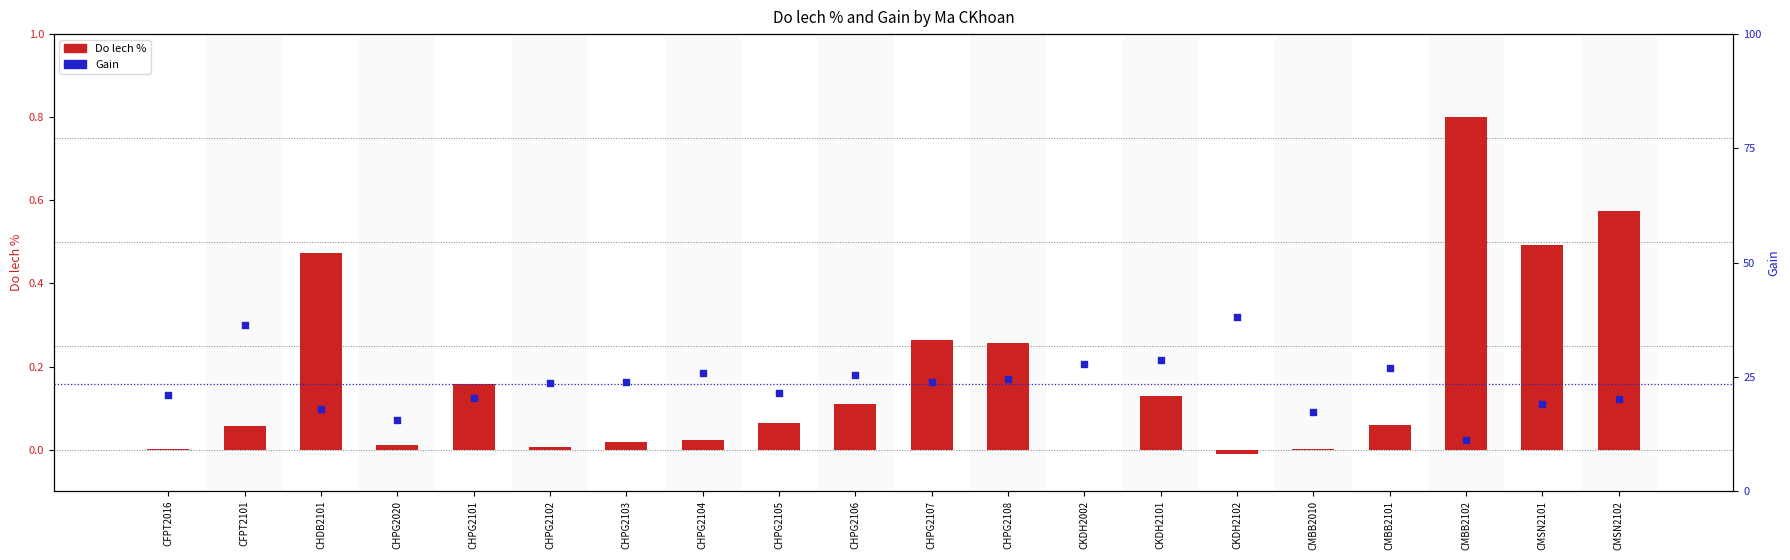

What are all the series names shown in the legend?

Do lech %, Gain